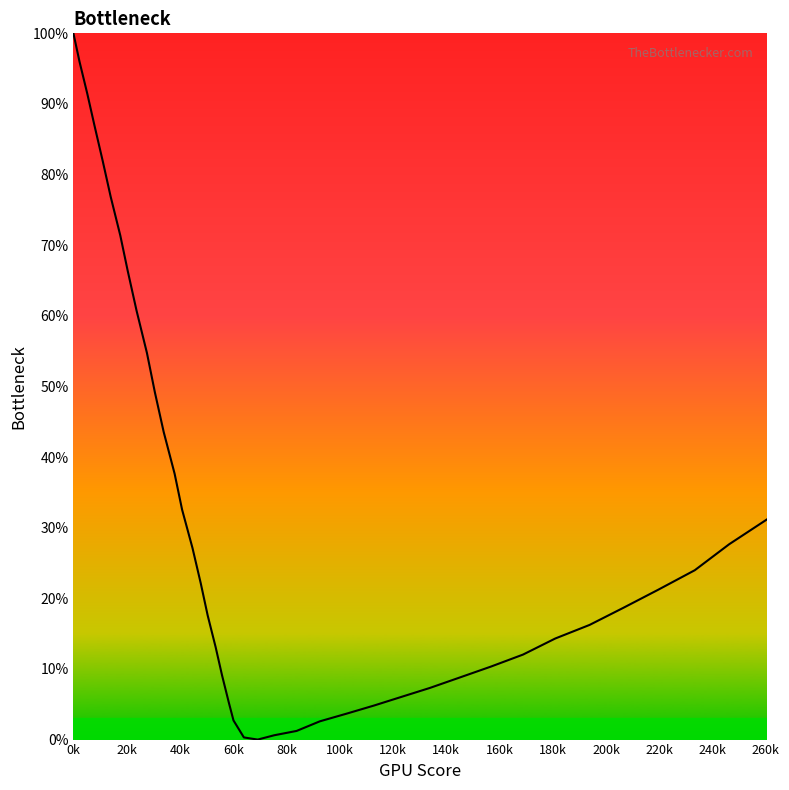

What is the greatest value displayed?

100.0